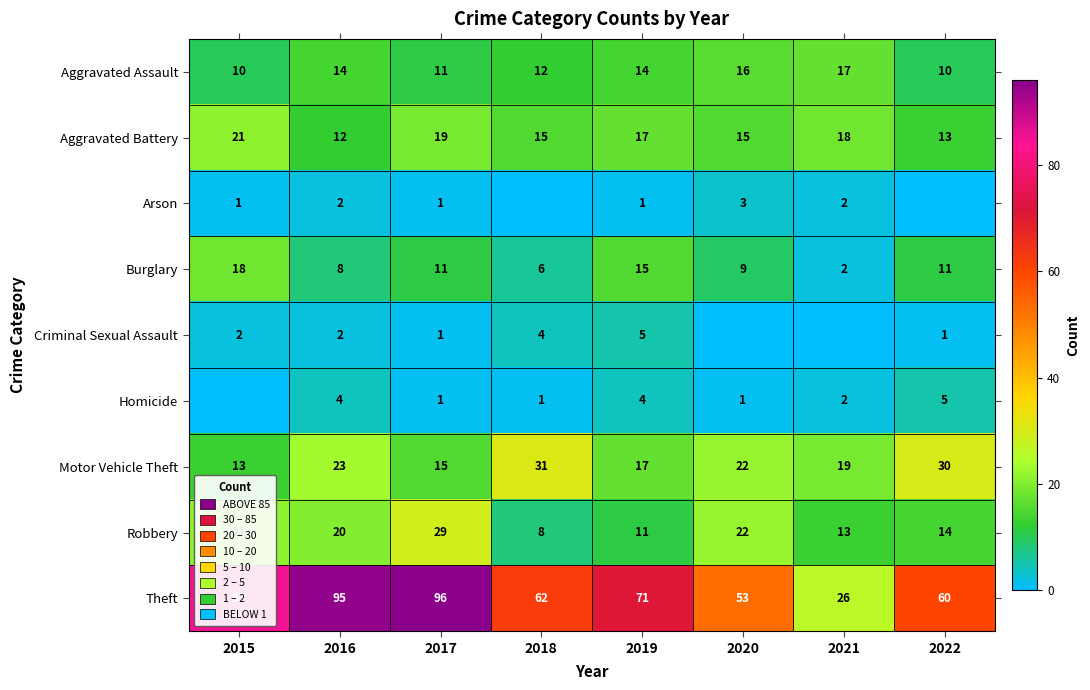

What is the average value of the Burglary series?

10